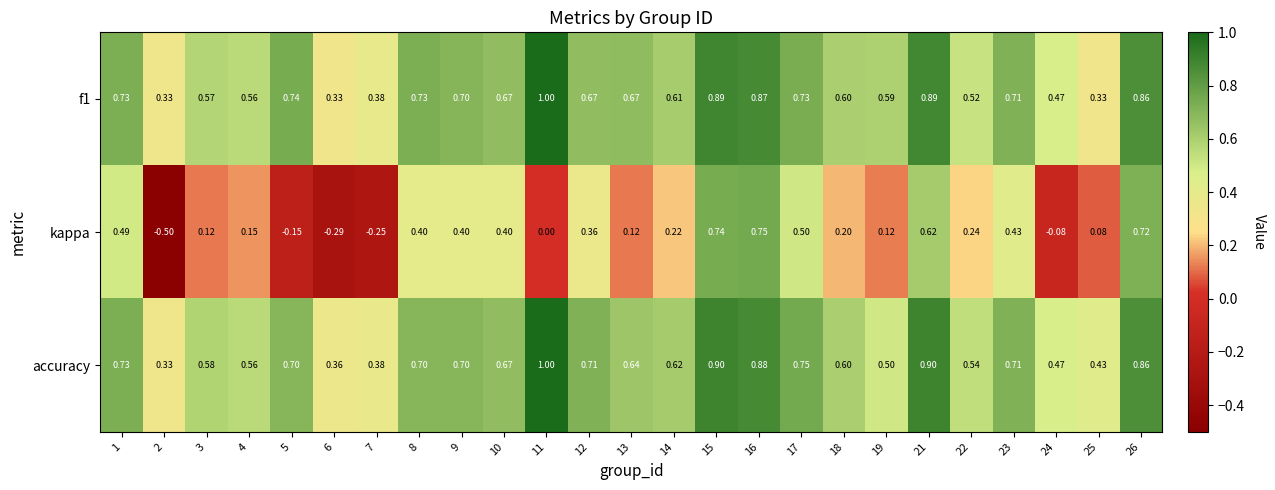

Which series has the largest total across all categories?

accuracy